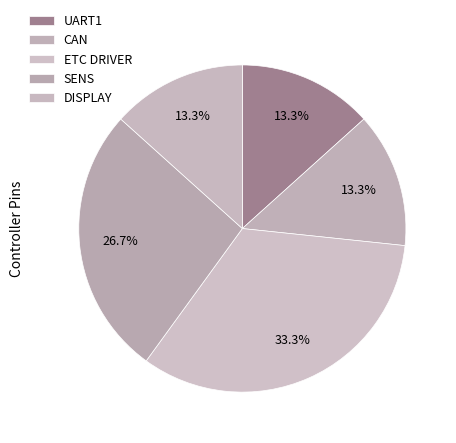

To the nearest percent, what is the difference between the largest and smallest slice percentages?

20%